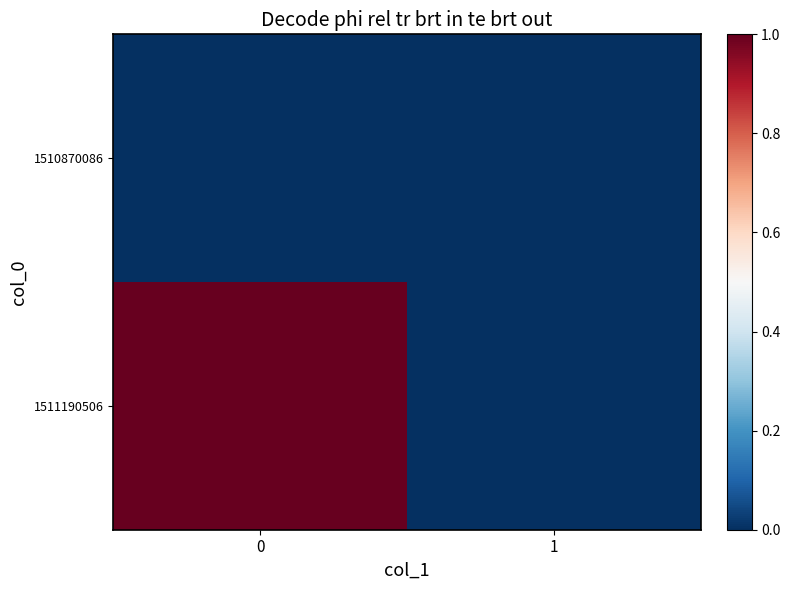

Reading right to left, list all the values displayed in this chart.

1510870086: 1=0	0=0
1511190506: 1=0	0=1